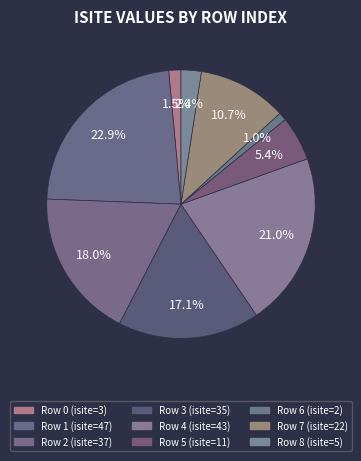

How many slices are in this pie chart?

9